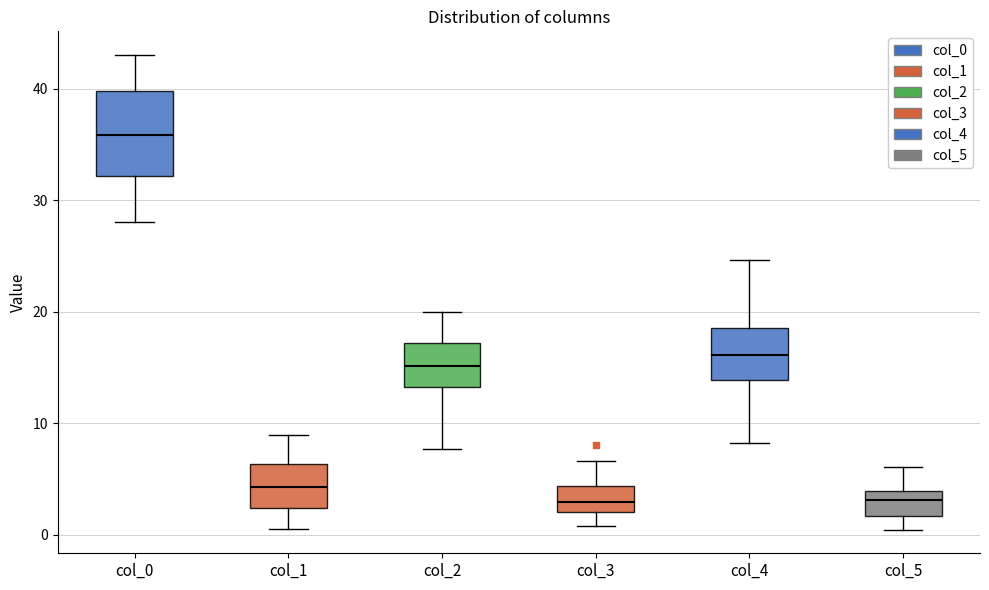

Where does the median line of the box for col_4 sit on the y-axis? The values are not printed on the chart, so give them approximately, as read against the axis.

16